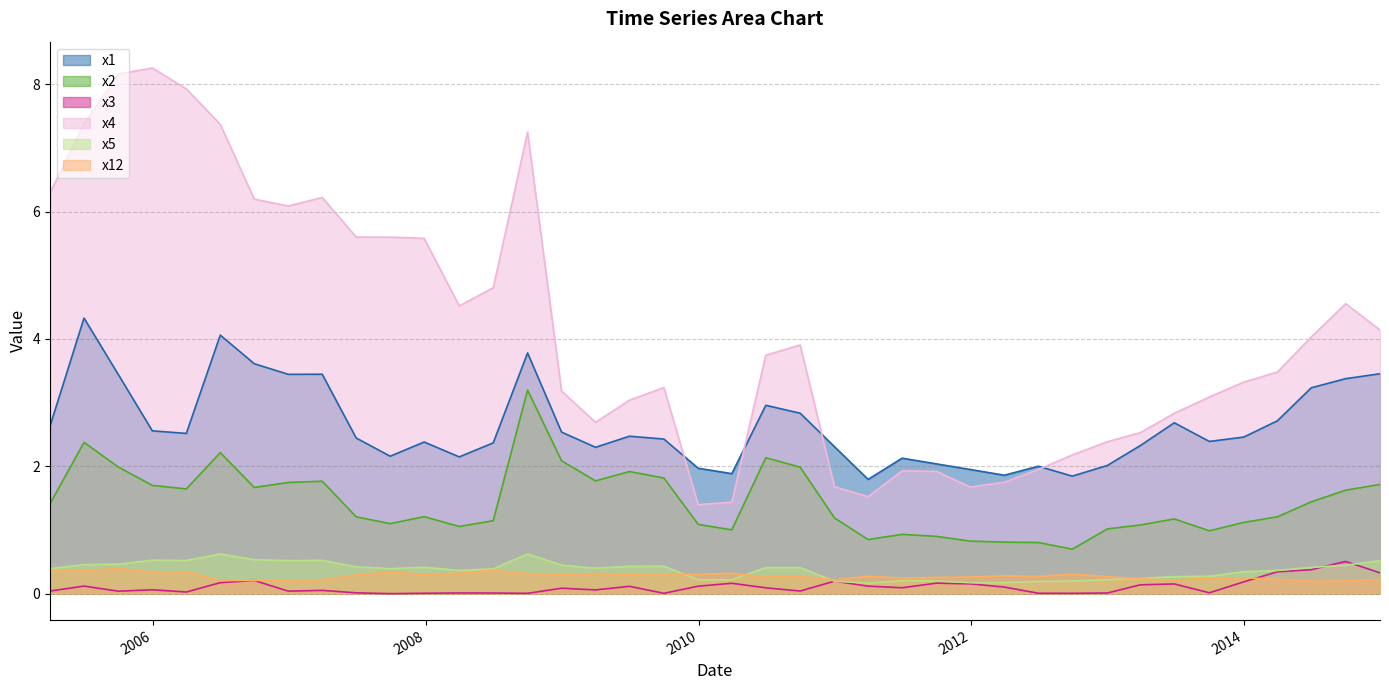

Reading left to right, transcribe all the data shown in this chart.

x1: 2.6	4.3	3.4	2.6	2.5	4.1	3.6	3.4	3.4	2.4	2.2	2.4	2.1	2.4	3.8	2.5	2.3	2.5	2.4	2.0	1.9	3.0	2.8	2.3	1.8	2.1	2.0	2.0	1.9	2.0	1.8	2.0	2.3	2.7	2.4	2.5	2.7	3.2	3.4	3.5
x2: 1.4	2.4	2.0	1.7	1.6	2.2	1.7	1.7	1.8	1.2	1.1	1.2	1.1	1.1	3.2	2.1	1.8	1.9	1.8	1.1	1.0	2.1	2.0	1.2	0.9	0.9	0.9	0.8	0.8	0.8	0.7	1.0	1.1	1.2	1.0	1.1	1.2	1.4	1.6	1.7
x3: 0.0	0.1	0.0	0.1	0.0	0.2	0.2	0.0	0.1	0.0	0.0	0.0	0.0	0.0	0.0	0.1	0.1	0.1	0.0	0.1	0.2	0.1	0.0	0.2	0.1	0.1	0.2	0.2	0.1	0.0	0.0	0.0	0.1	0.2	0.0	0.2	0.3	0.4	0.5	0.3
x4: 6.3	7.4	8.2	8.3	7.9	7.4	6.2	6.1	6.2	5.6	5.6	5.6	4.5	4.8	7.2	3.2	2.7	3.0	3.2	1.4	1.4	3.7	3.9	1.7	1.5	1.9	1.9	1.7	1.8	2.0	2.2	2.4	2.5	2.8	3.1	3.3	3.5	4.0	4.6	4.1
x5: 0.4	0.5	0.5	0.5	0.5	0.6	0.5	0.5	0.5	0.4	0.4	0.4	0.4	0.4	0.6	0.4	0.4	0.4	0.4	0.2	0.2	0.4	0.4	0.2	0.2	0.2	0.2	0.2	0.2	0.2	0.2	0.2	0.2	0.3	0.3	0.3	0.4	0.4	0.4	0.5
x12: 0.4	0.4	0.4	0.3	0.3	0.2	0.2	0.2	0.2	0.3	0.3	0.3	0.3	0.4	0.3	0.3	0.3	0.3	0.3	0.3	0.3	0.3	0.3	0.2	0.3	0.2	0.3	0.3	0.3	0.3	0.3	0.3	0.2	0.2	0.2	0.3	0.2	0.2	0.2	0.2